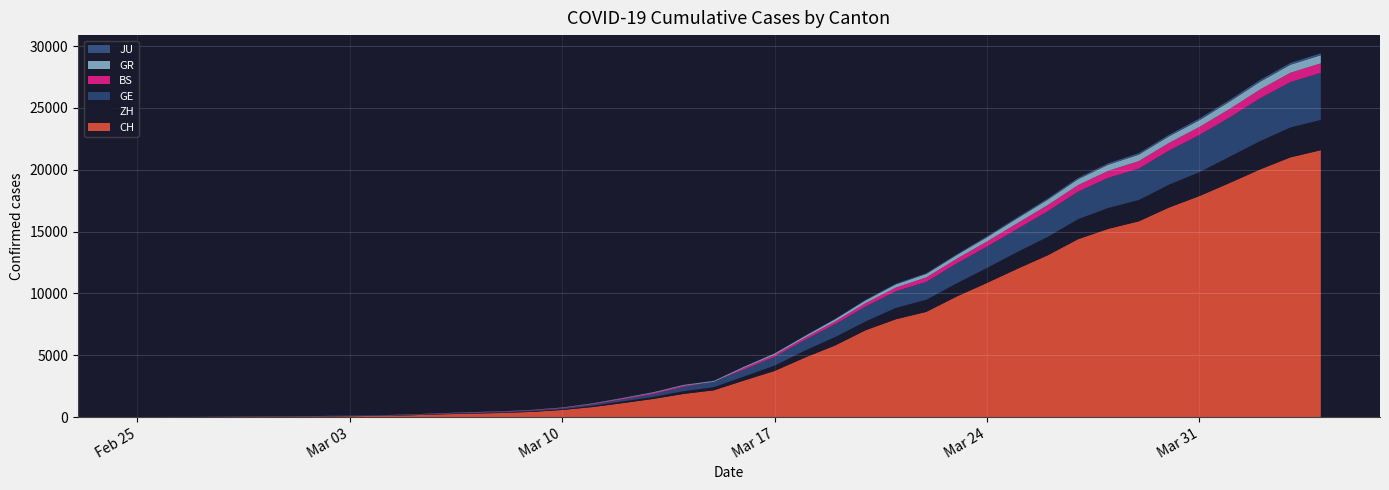

Reading left to right, extract all data points from this chart.

CH: 0	4	8	20	30	36	50	69	97	142	219	280	327	419	570	807	1125	1463	1869	2164	2958	3726	4805	5792	7019	7909	8503	9742	10845	11985	13076	14379	15220	15822	16942	17867	18930	20022	20998	21574
ZH: 0	0	2	2	6	7	13	13	15	23	29	34	40	49	62	101	140	163	218	250	326	429	568	679	711	919	978	1067	1213	1358	1490	1617	1691	1723	1849	1937	2126	2290	2418	2451
GE: 0	1	1	5	9	10	11	14	16	20	30	43	45	60	80	114	155	227	350	434	555	709	861	1039	1209	1347	1450	1607	1724	1865	2068	2226	2431	2542	2756	2998	3174	3461	3669	3807
BS: 0	0	1	1	1	1	1	3	3	8	15	21	24	28	33	49	73	92	100	0	143	164	181	220	270	297	356	374	410	462	501	530	569	605	617	653	687	714	754	767
GR: 0	2	2	6	6	6	9	9	12	14	16	17	18	18	22	31	43	53	56	71	84	101	128	182	226	258	284	300	343	393	433	474	495	519	535	547	592	622	649	657
JU: 0	0	1	1	1	1	1	2	2	4	4	5	5	7	7	7	12	17	18	19	25	29	32	36	44	54	61	69	82	92	100	114	119	127	128	140	145	149	149	154